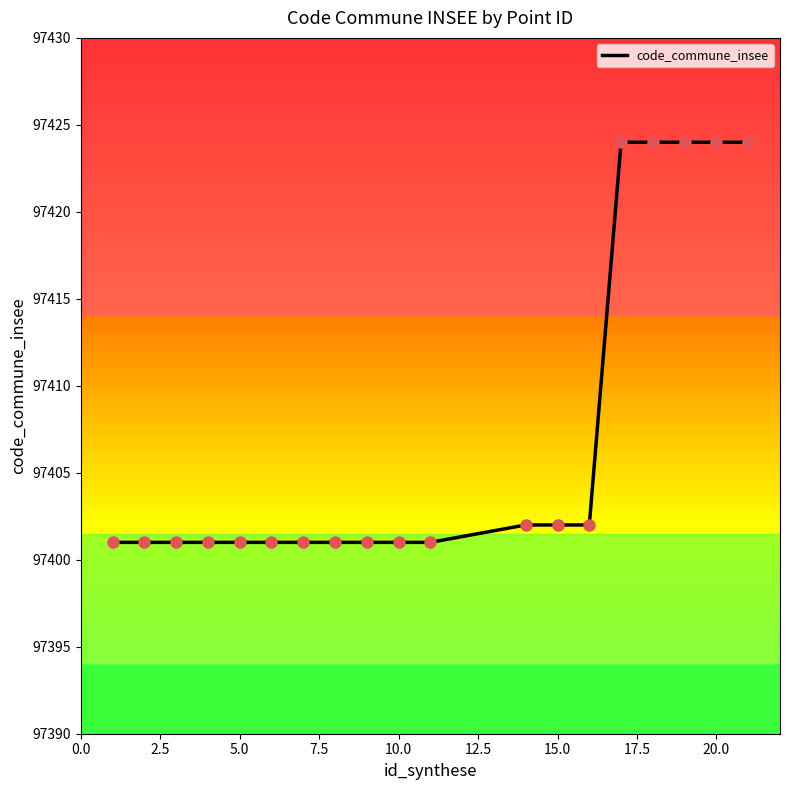

Reading left to right, what are all the values shown in this chart?

97401	97401	97401	97401	97401	97401	97401	97401	97401	97401	97401	97402	97402	97402	97424	97424	97424	97424	97424